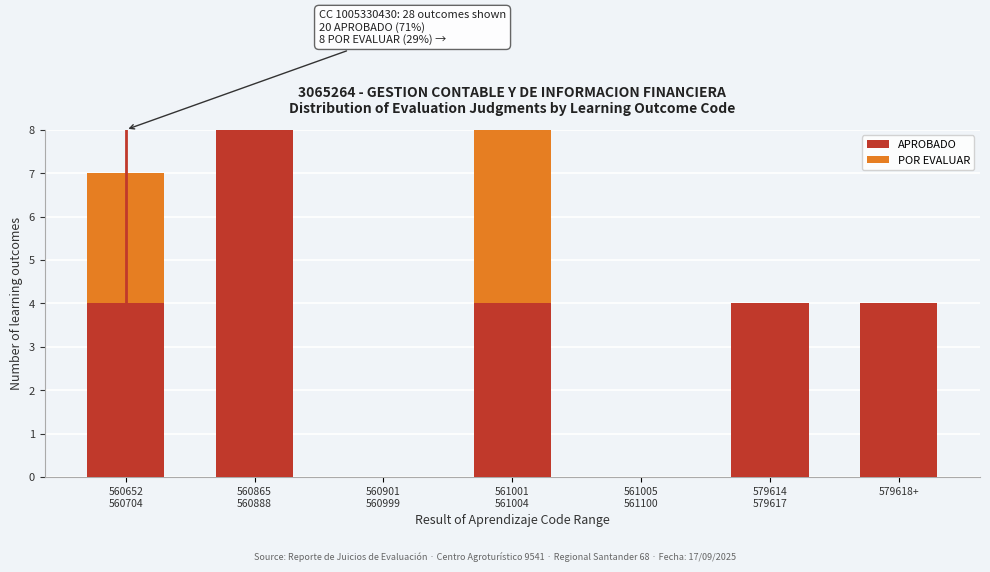

What is the total value across all series at 579618+?

4